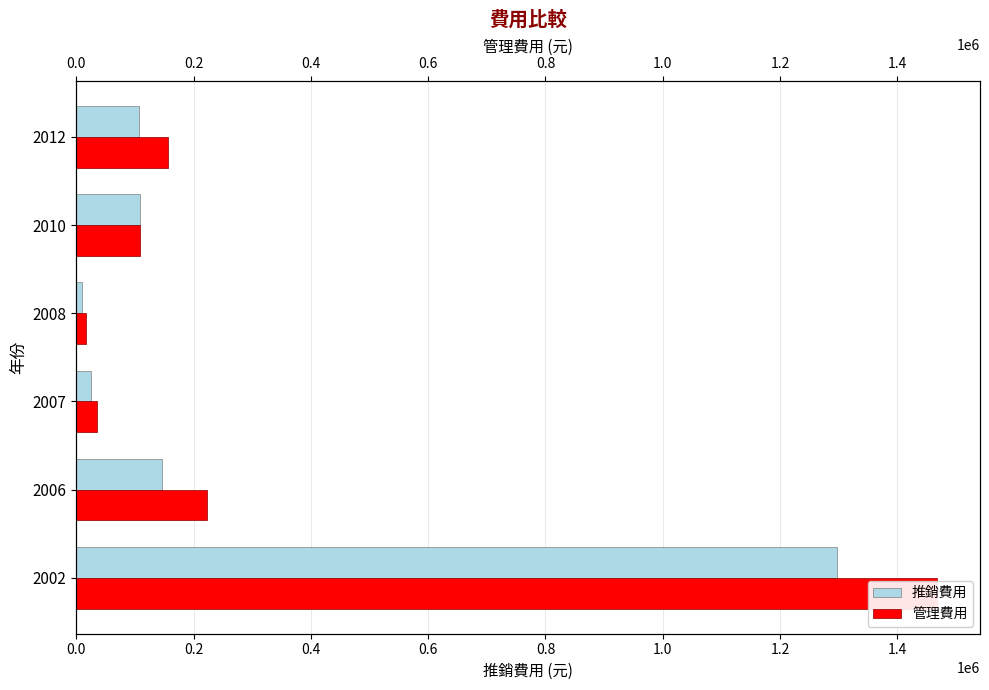

What is the difference between the highest and lowest values at 2006?

75551